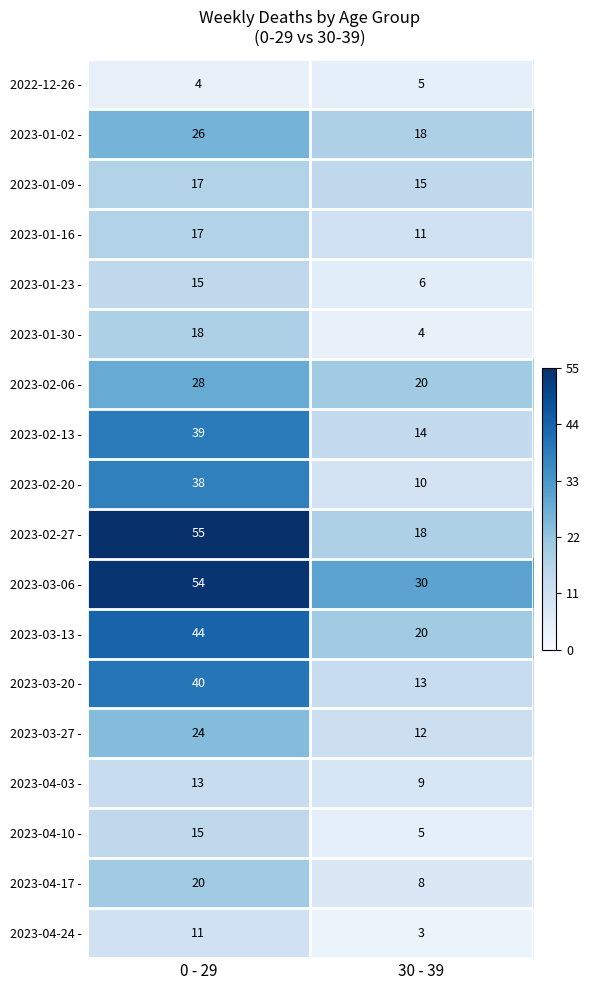

The 2023-03-20 - series shows 69 at 0 - 29. True or false?

False